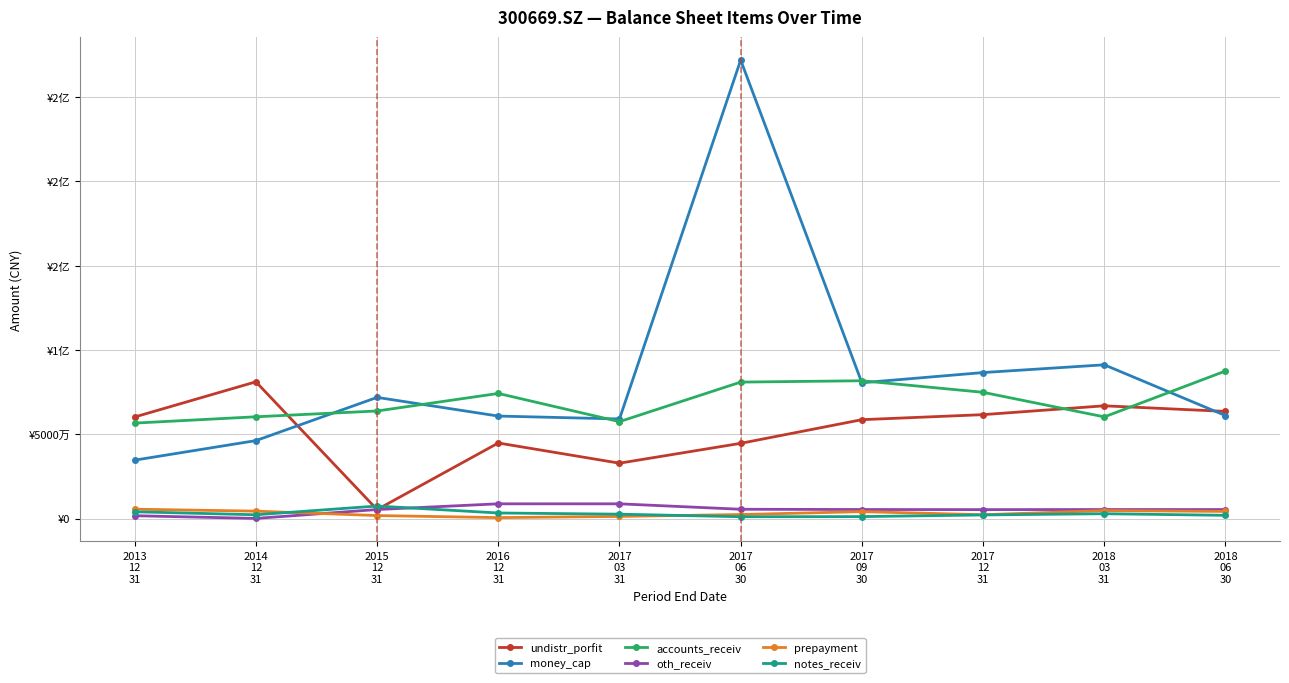

What is the label of the 5th point from the right?

2017
06
30